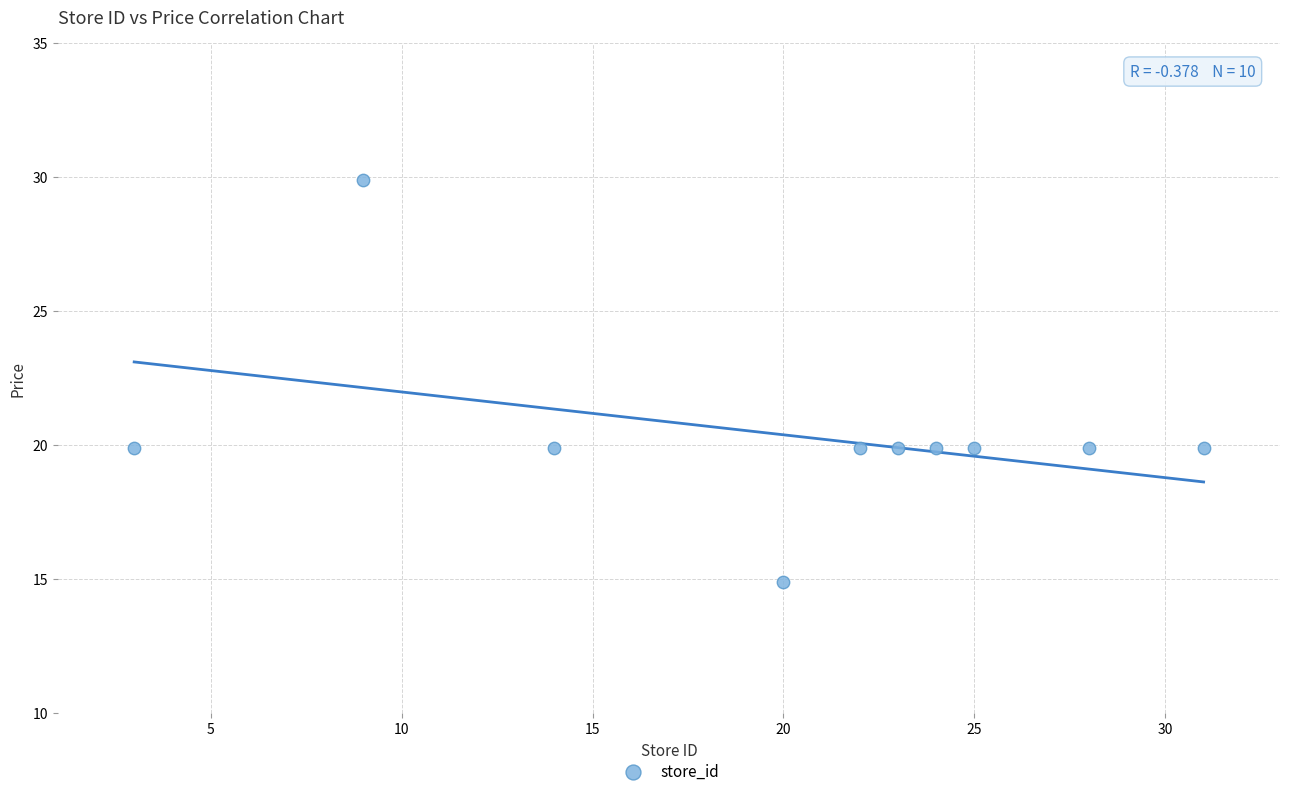

What is the range of X values (max minus min)?

28.0